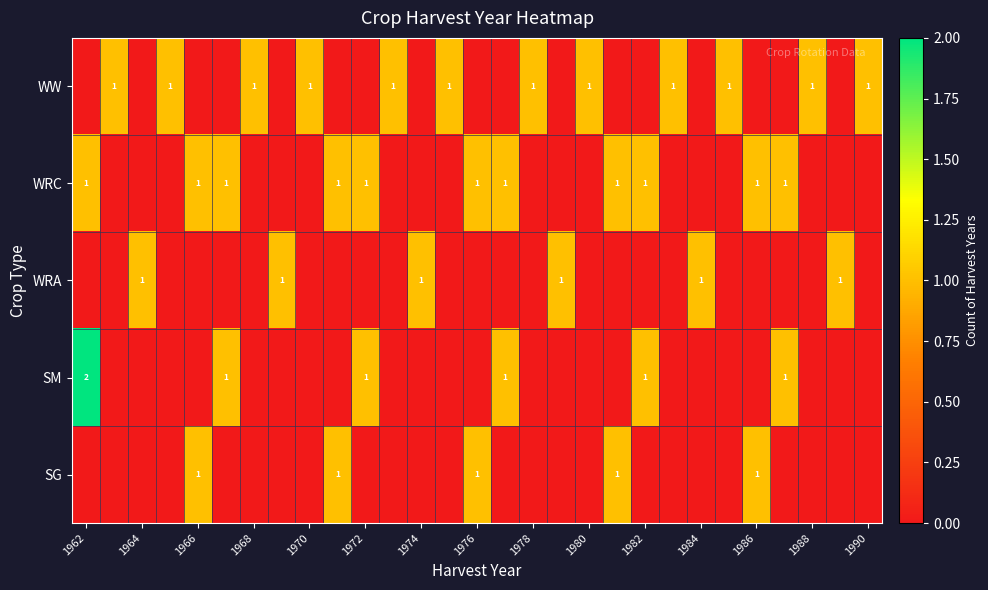

What is the difference between the WRA values at 1966 and 1984?

1